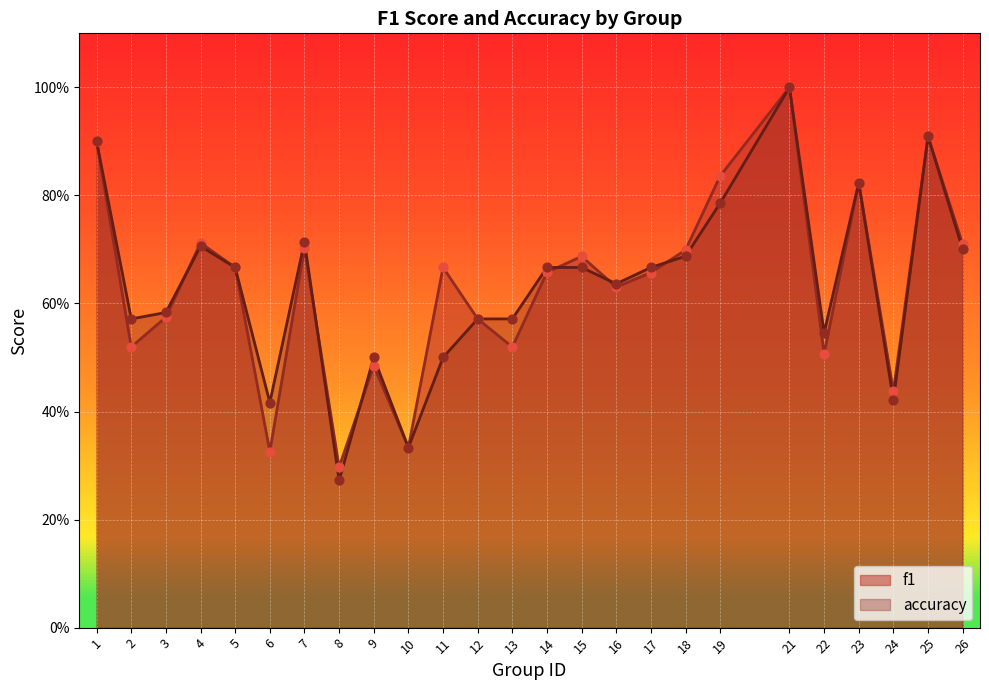

Is the value of accuracy at 4 greater than the value of f1 at 7?

Yes